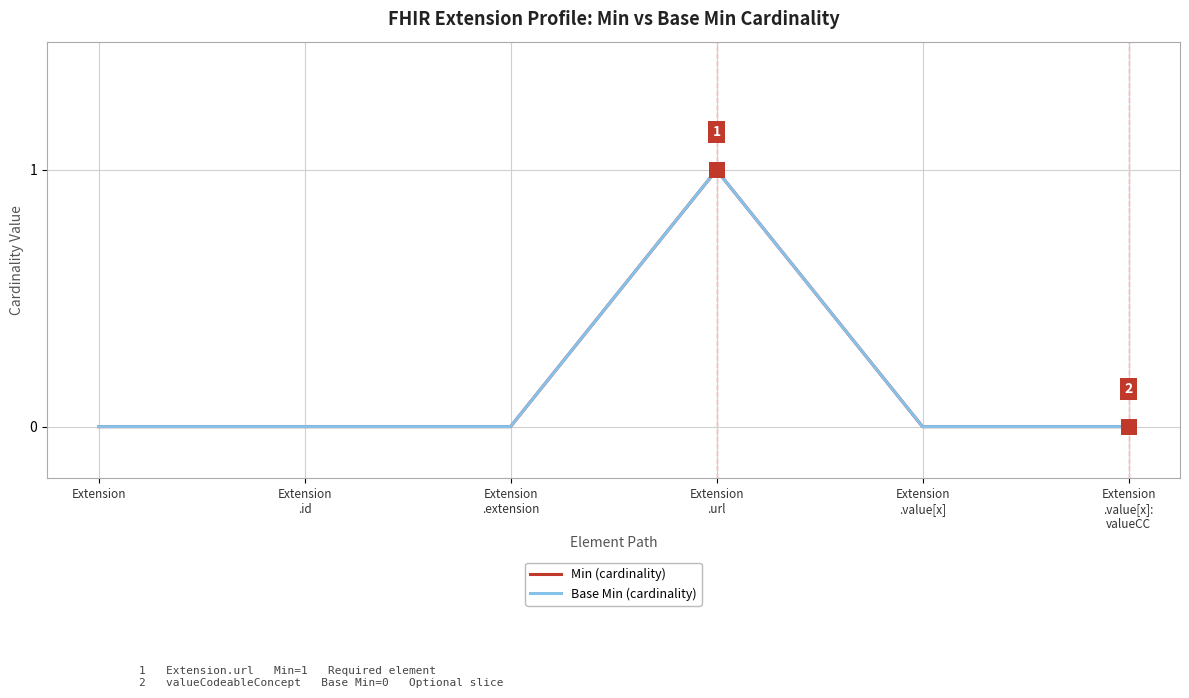

At how many categories does at least one series exceed 0?

1